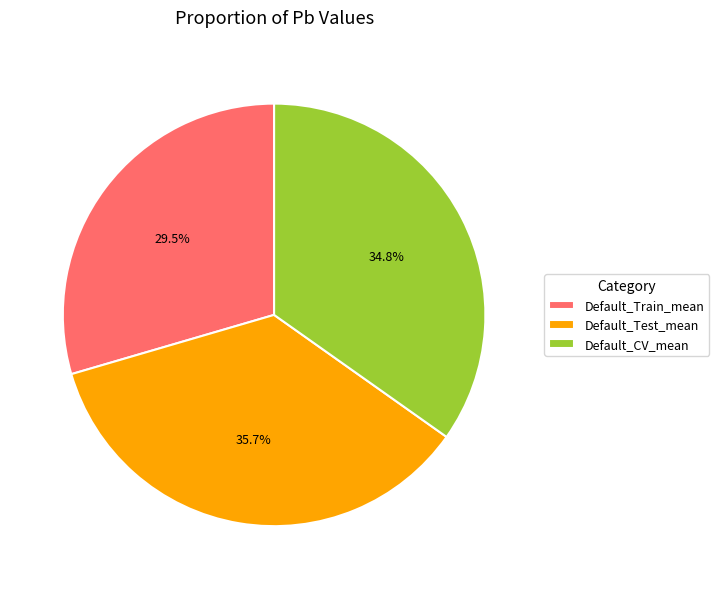

Is there a majority slice in this chart?

No